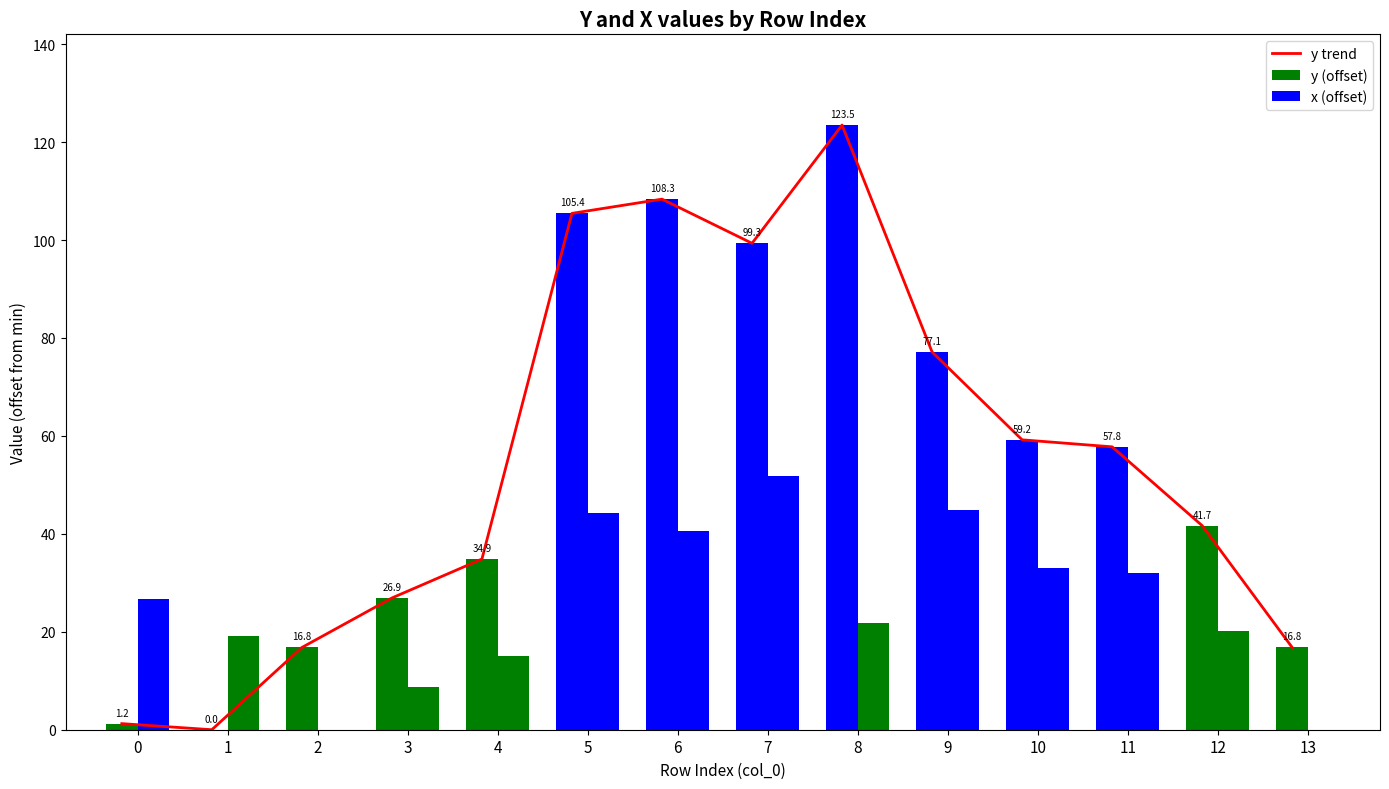

At 12, list the series in order from smallest to largest.

x (offset), y trend, y (offset)